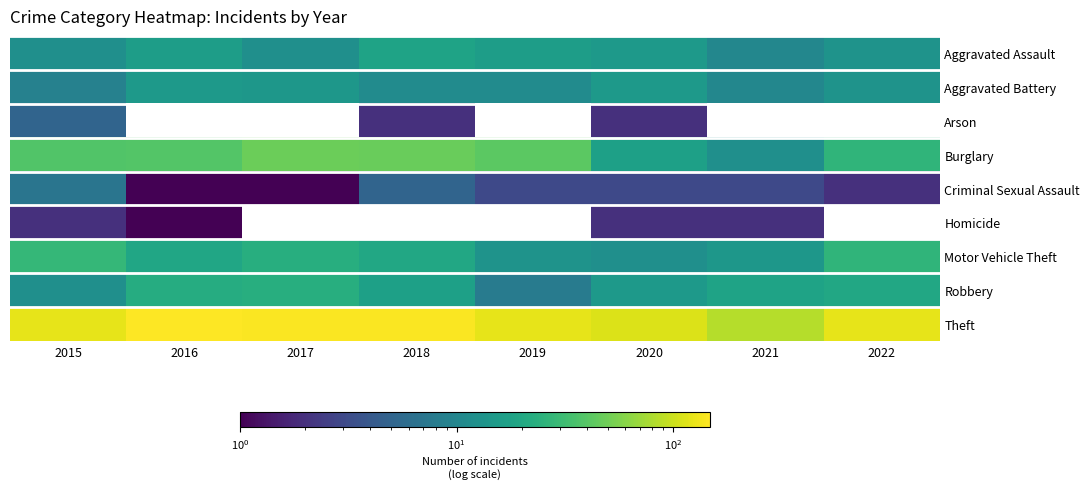

Rank the categories by Aggravated Battery value from lowest to highest.

2015, 2021, 2018, 2019, 2022, 2017, 2016, 2020